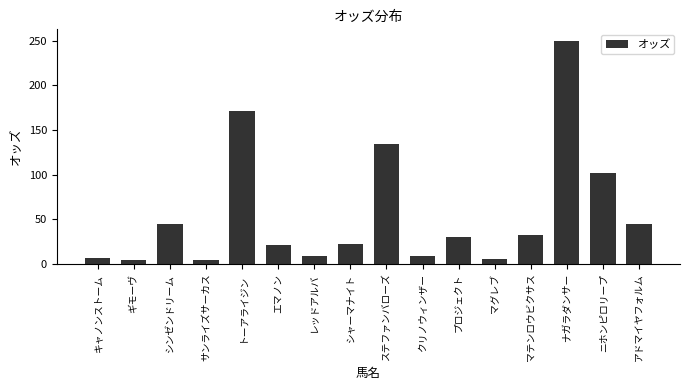

At which label is the value closest to 127?

ステファンバローズ